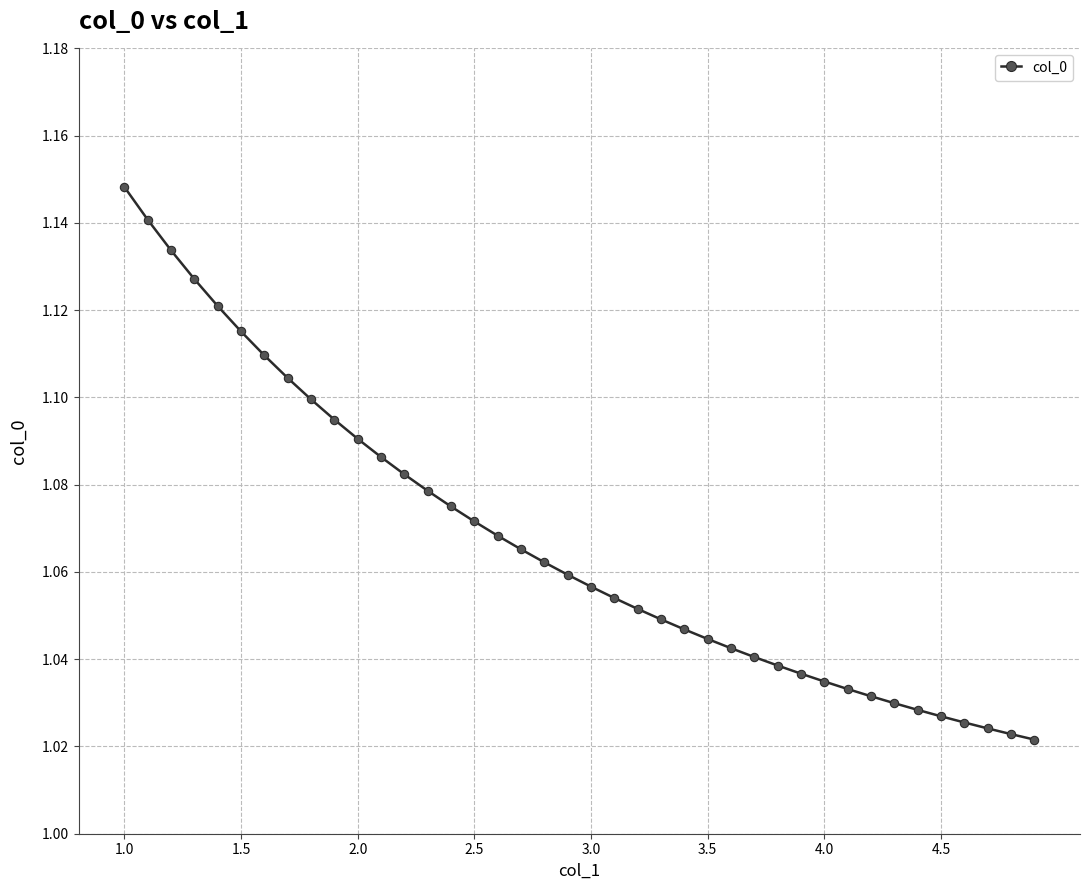

Count the values in the range 1 to 2.

40